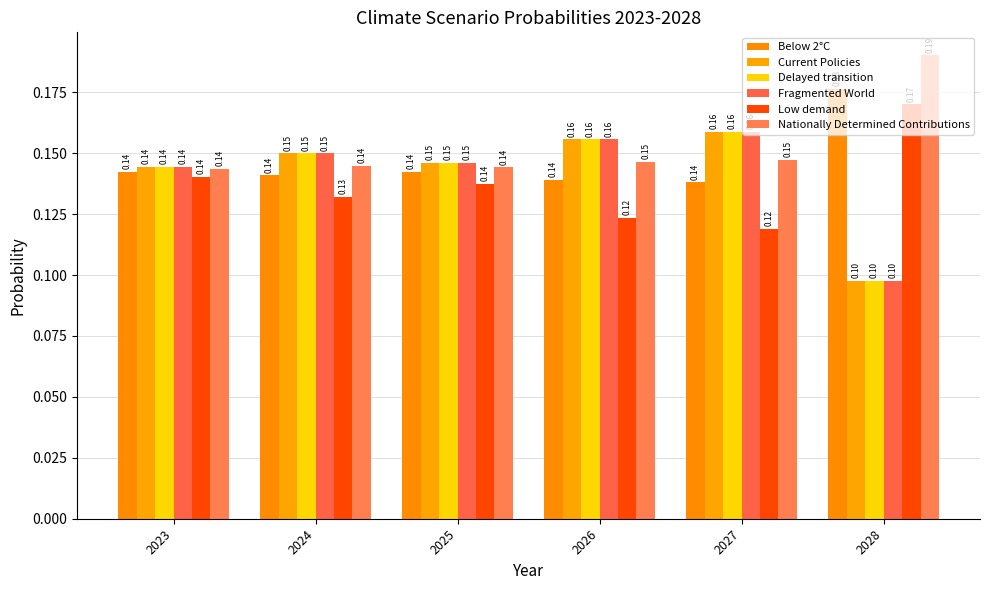

How many bars are there in each group?

6